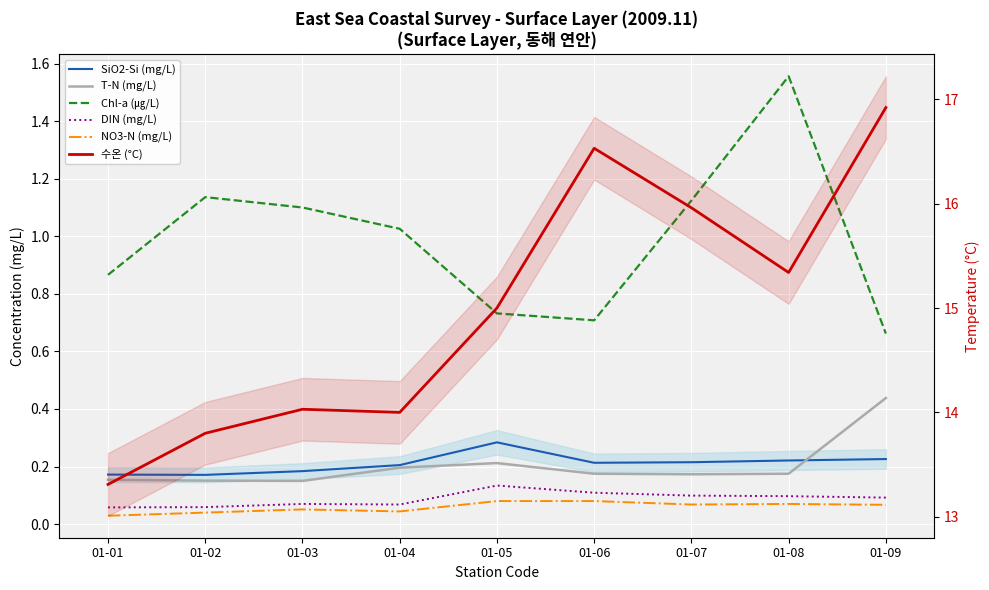

What is the maximum value shown in the chart?

16.9